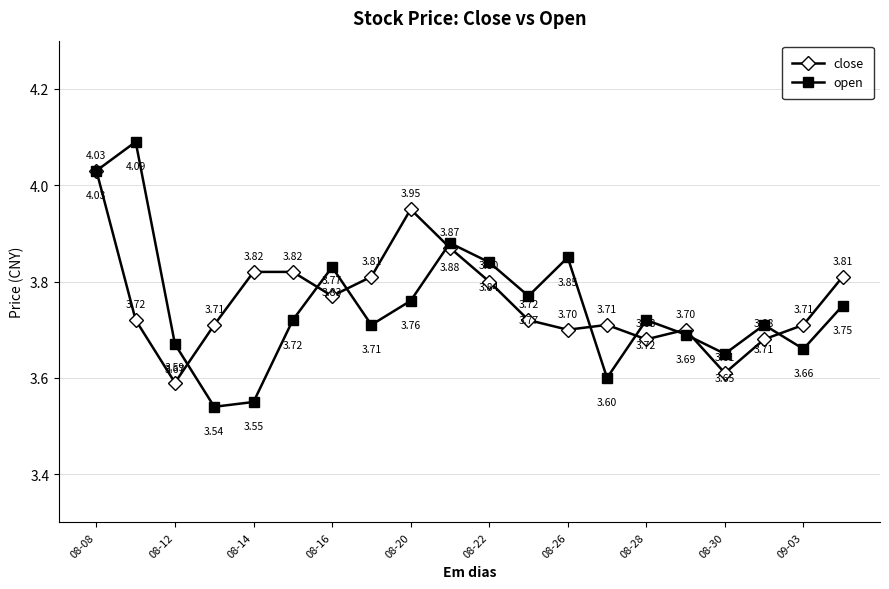

Rank the series by their average value, from highest to lowest.

close, open